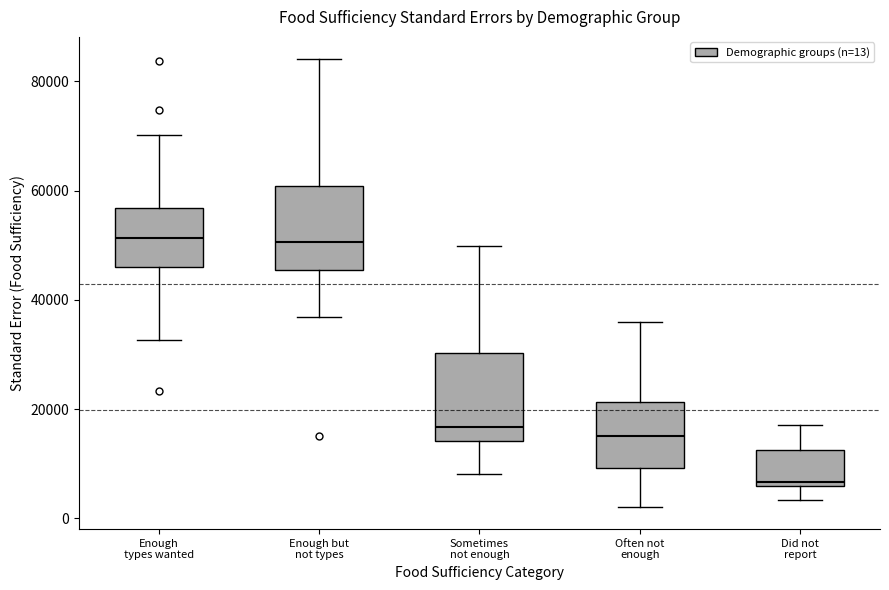

Where is the upper edge of the box for Sometimes not enough on the y-axis? The values are not printed on the chart, so give them approximately, as read against the axis.

30000